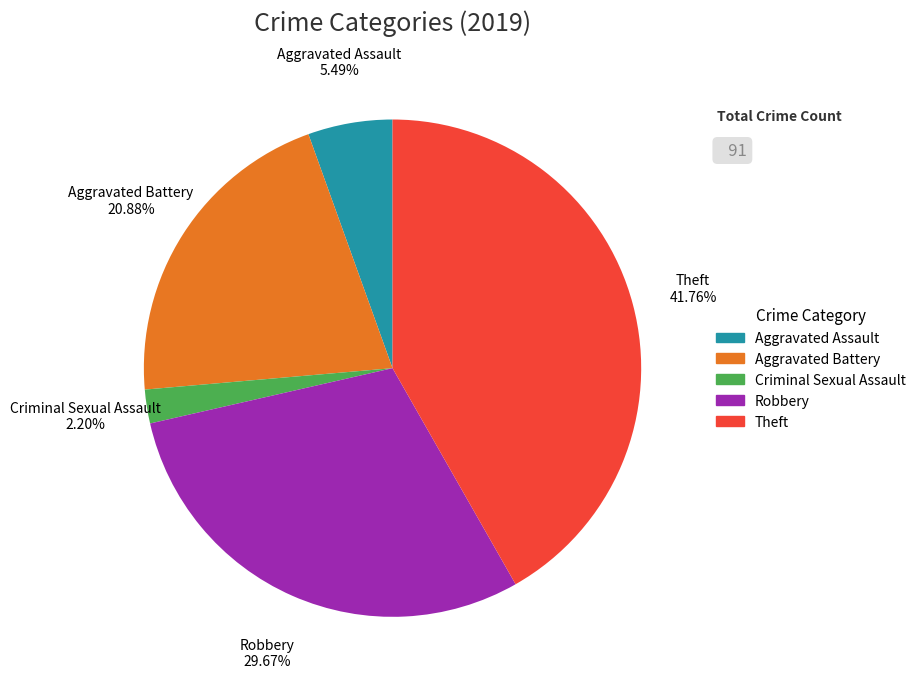

The Theft slice represents 30% of the pie. True or false?

False